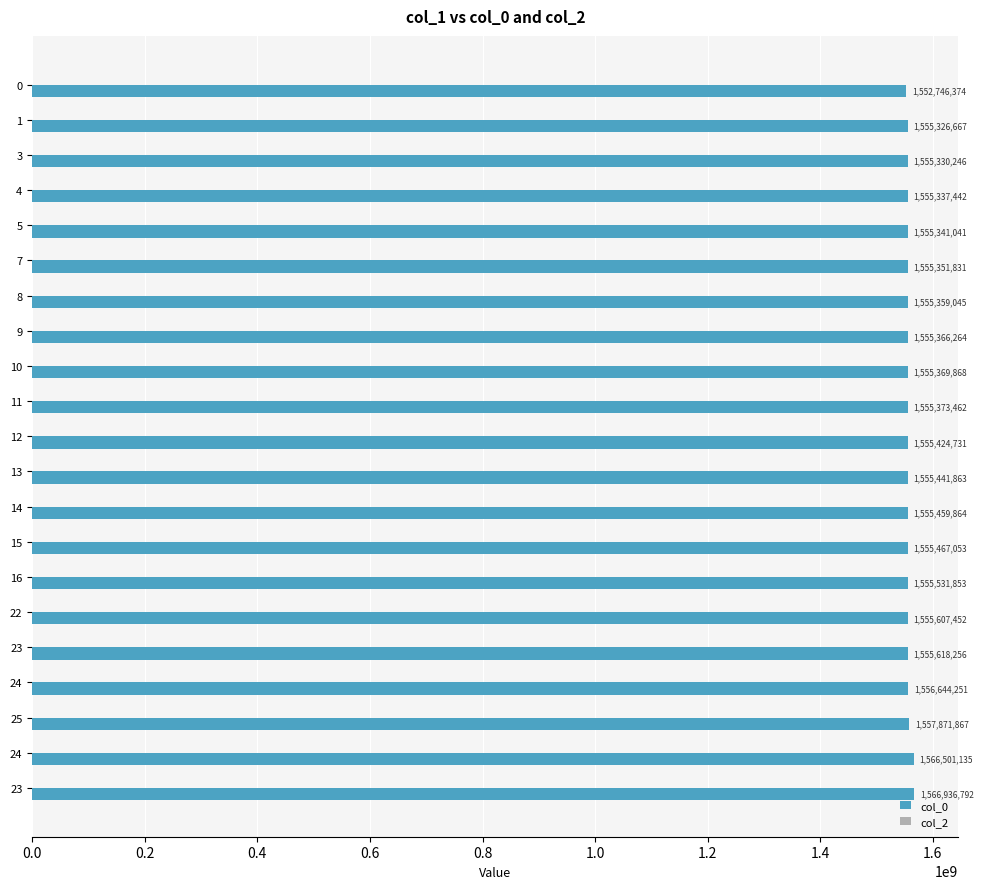

Are the bars horizontal?

Yes